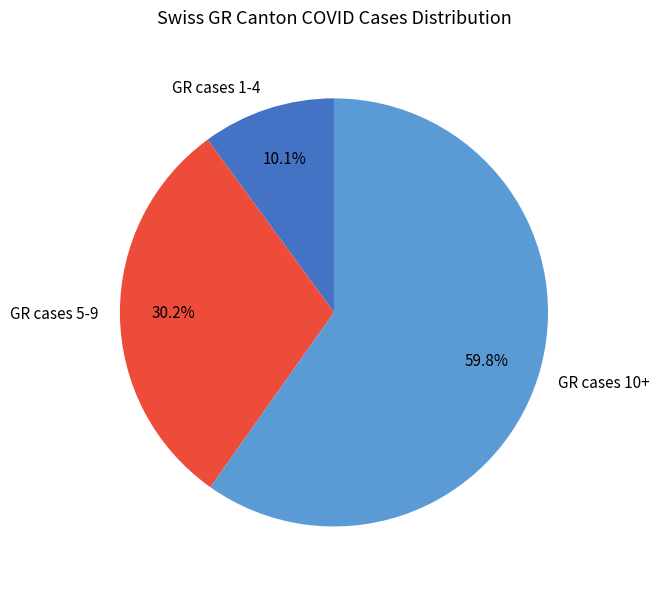

To the nearest percent, what is the average slice percentage?

33%